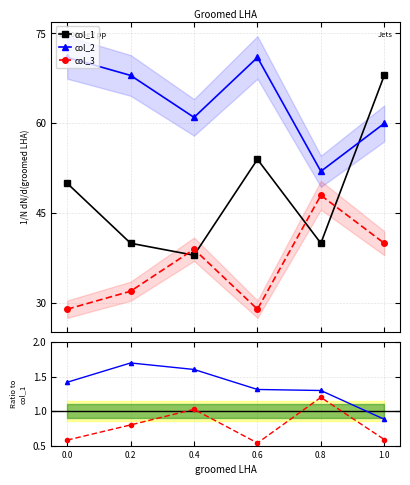

What is the difference between the second highest and second lowest values in the col_2 ratio series?

0.3